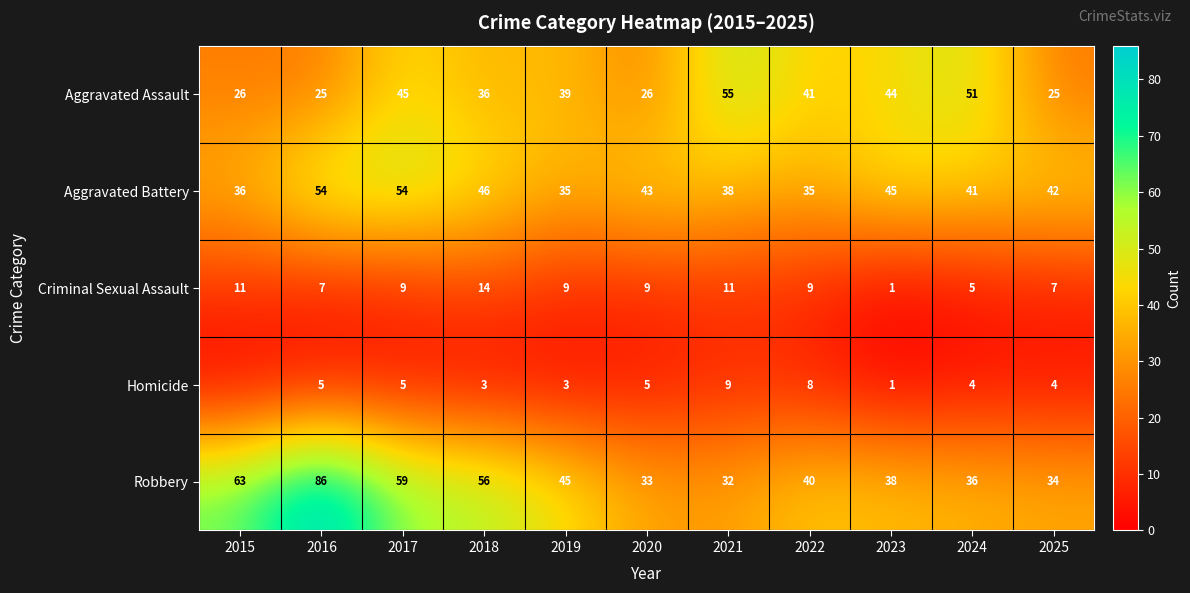

At 2019, list the series in order from smallest to largest.

Homicide, Criminal Sexual Assault, Aggravated Battery, Aggravated Assault, Robbery